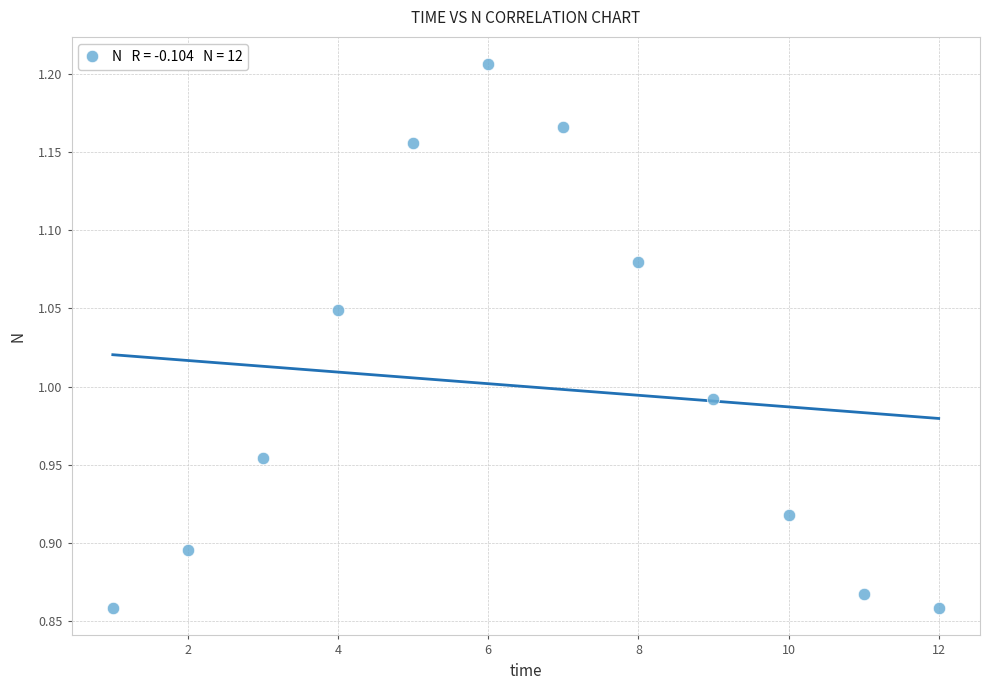

What is the average X value?

6.5